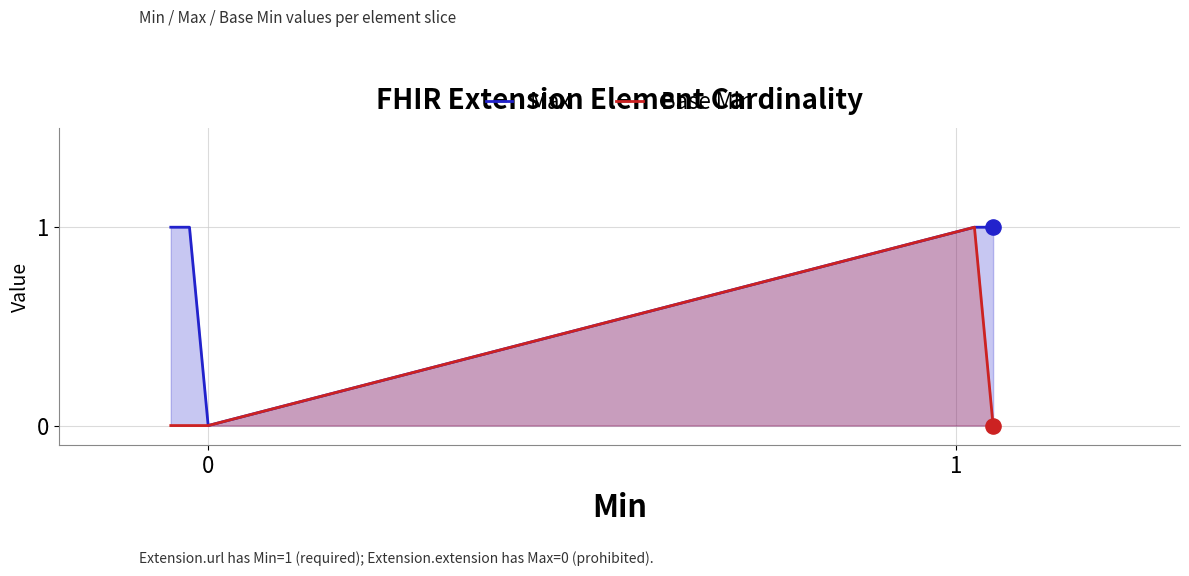

At which category is the sum across all series the highest?

3